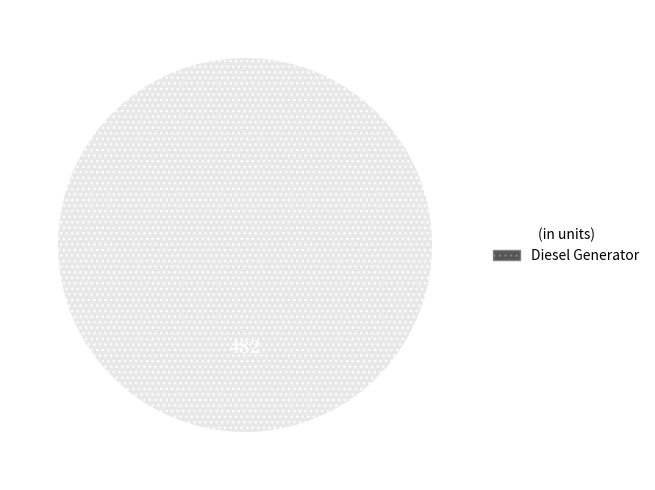

Rank the categories by value from highest to lowest.

Diesel Generator